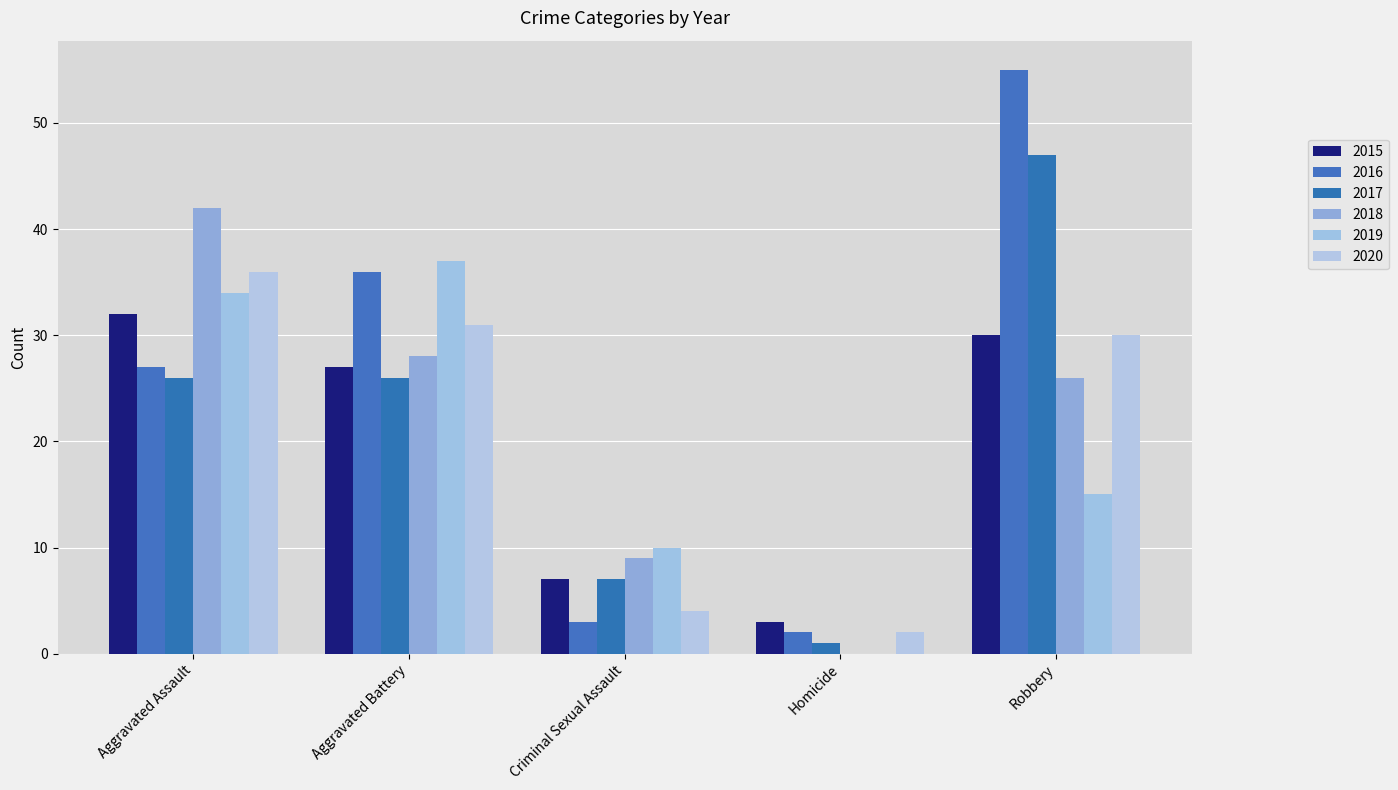

At how many categories does at least one series exceed 47?

1